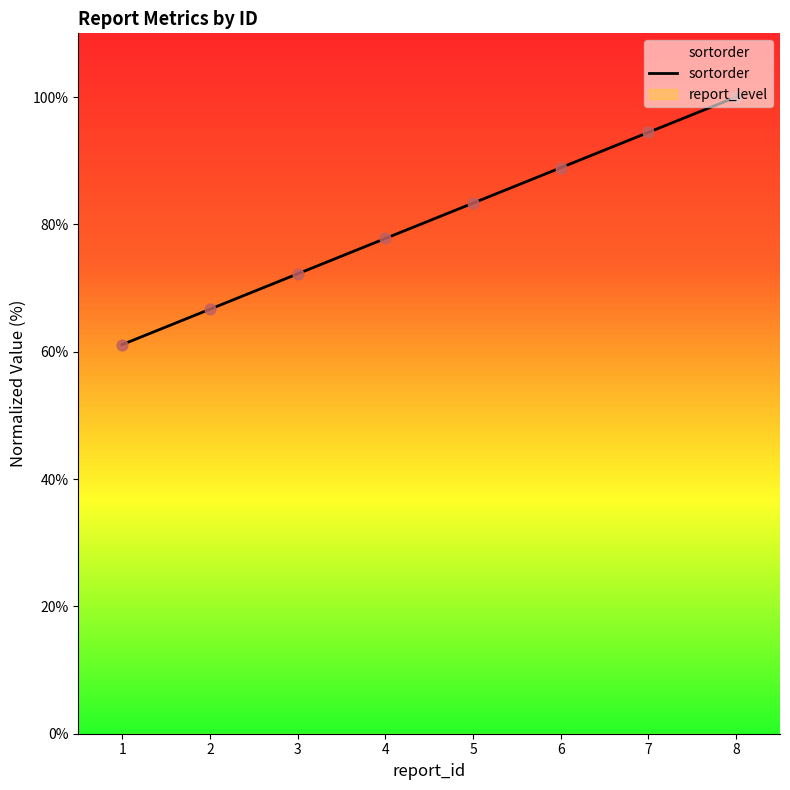

Approximately how many times larger is the value at 8 compared to 7?

1.1